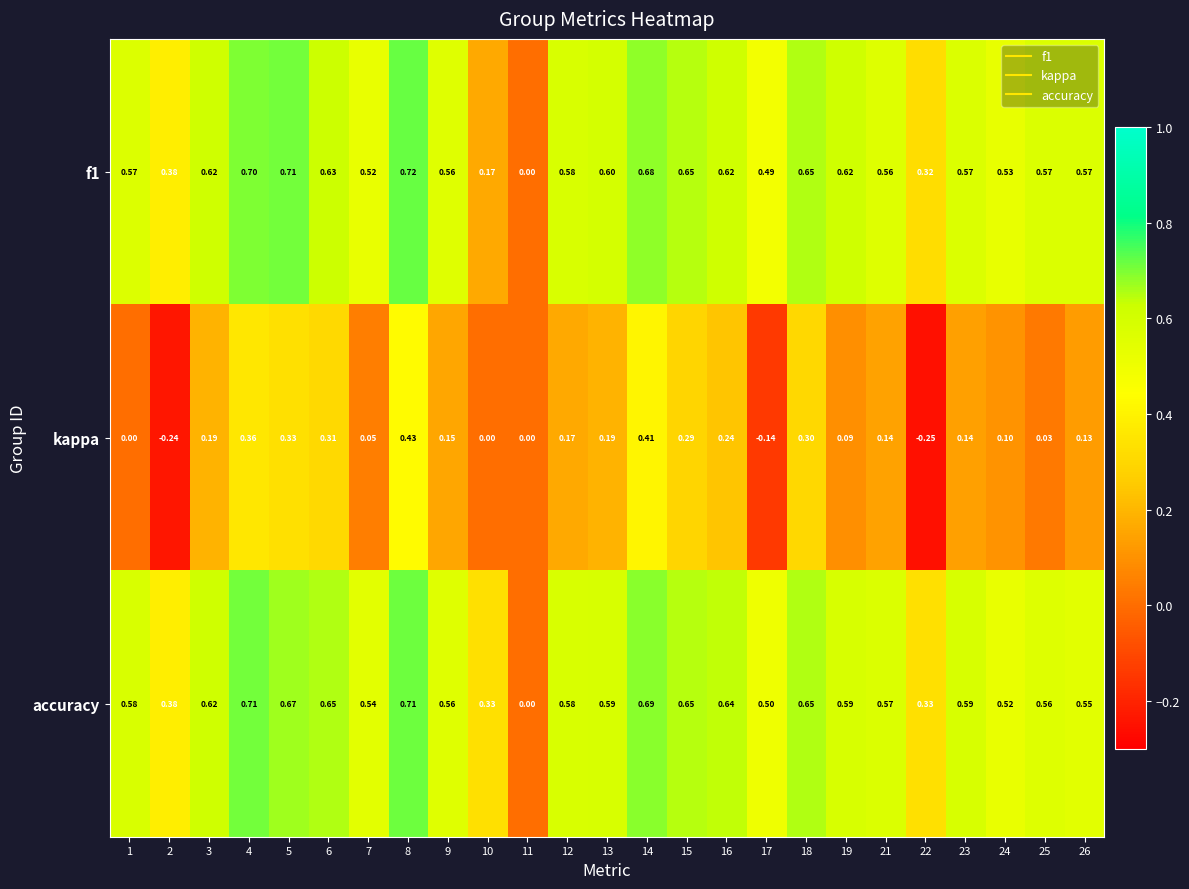

Is the value of accuracy at 21 greater than the value of f1 at 5?

No